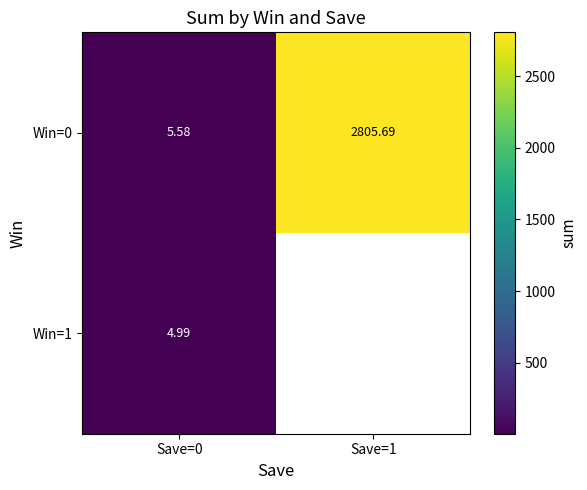

At how many categories does at least one series exceed 2377?

1